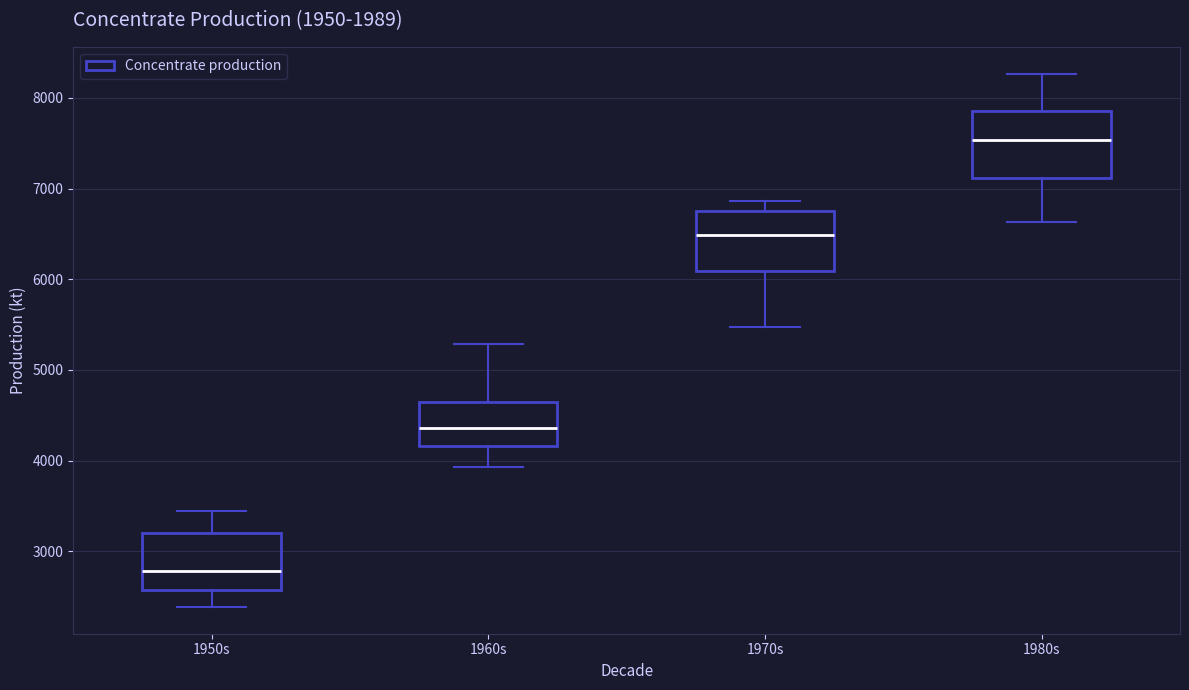

Reading left to right, read every box against the y-axis: the position of its median line, the range the box covers, and the ends of its whiskers. The values are not printed on the chart, so give them approximately, as read against the axis.

1950s: median 2800, box 2600 to 3200, whiskers 2400 to 3400
1960s: median 4400, box 4200 to 4600, whiskers 3900 to 5300
1970s: median 6500, box 6100 to 6800, whiskers 5500 to 6900
1980s: median 7500, box 7100 to 7800, whiskers 6600 to 8300